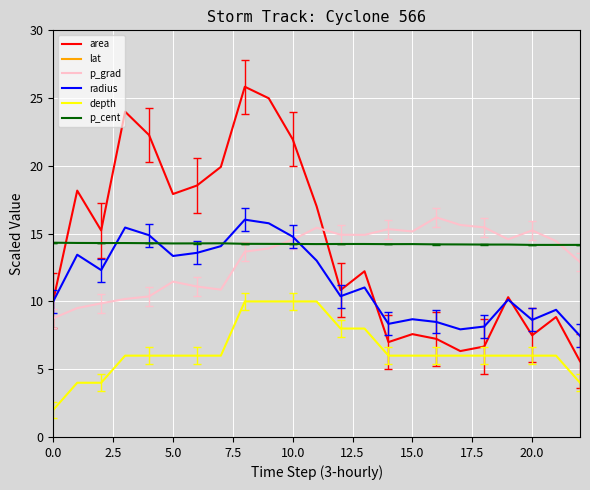

What is the value of the p_grad point at the 20th from the left?

14.6